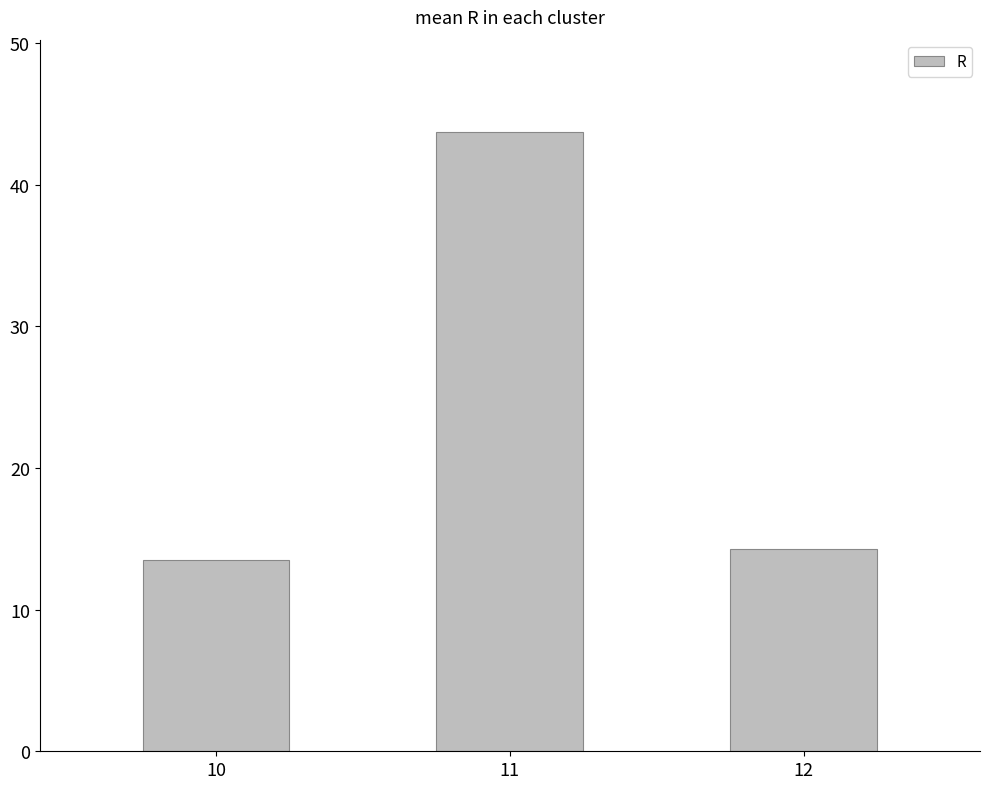

Approximately how many times larger is the value at 12 compared to 10?

1.1